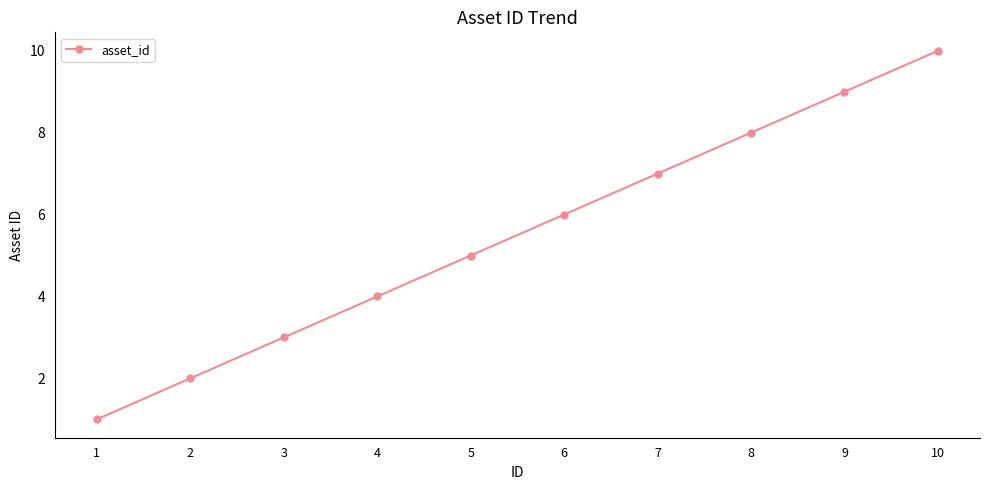

Reading right to left, list all the values displayed in this chart.

10=10	9=9	8=8	7=7	6=6	5=5	4=4	3=3	2=2	1=1